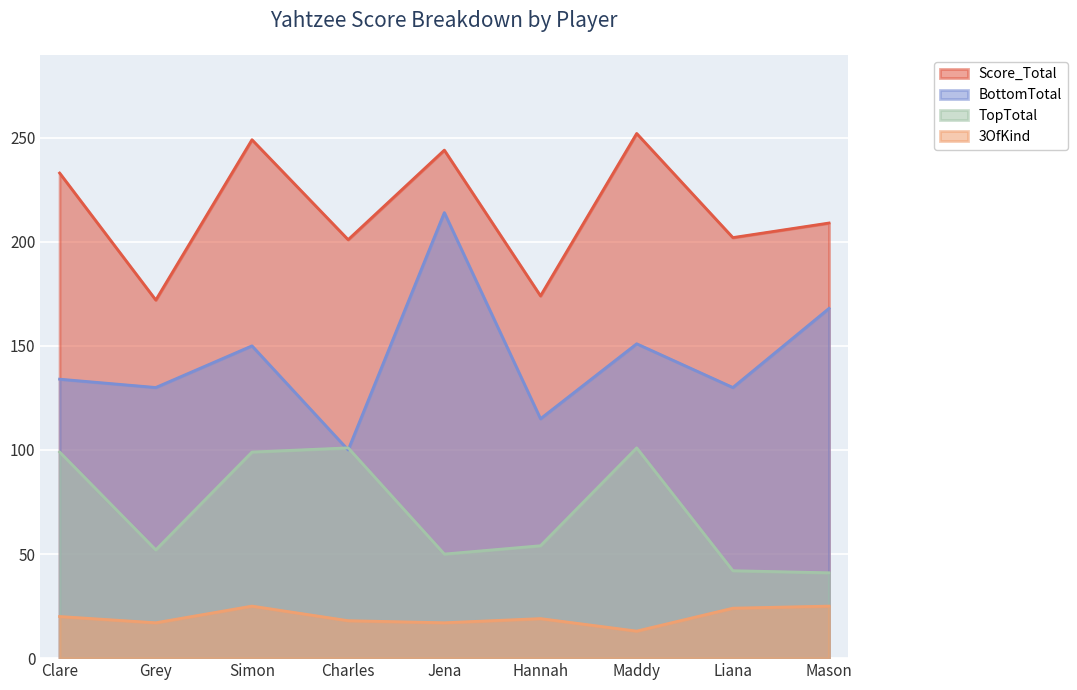

How many series are shown in this chart?

4